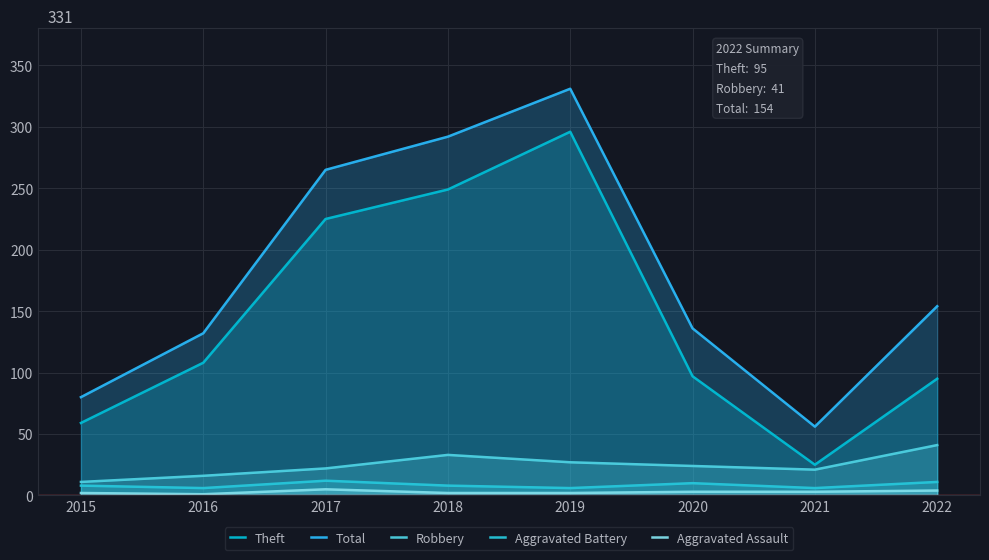

True or false: Aggravated Assault and Robbery intersect in this chart.

False